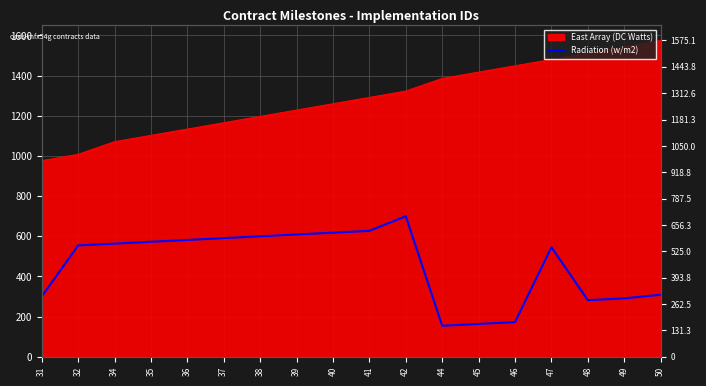

At which label does the data first exceed 563?

34